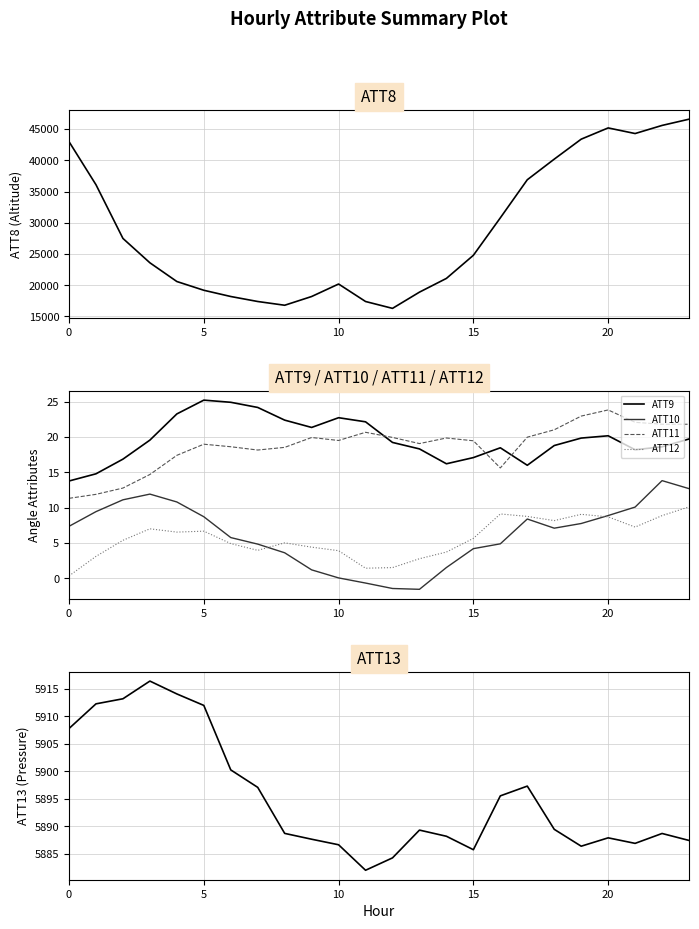

What is the difference between the second highest and minimum values in the ATT12 series?

8.8